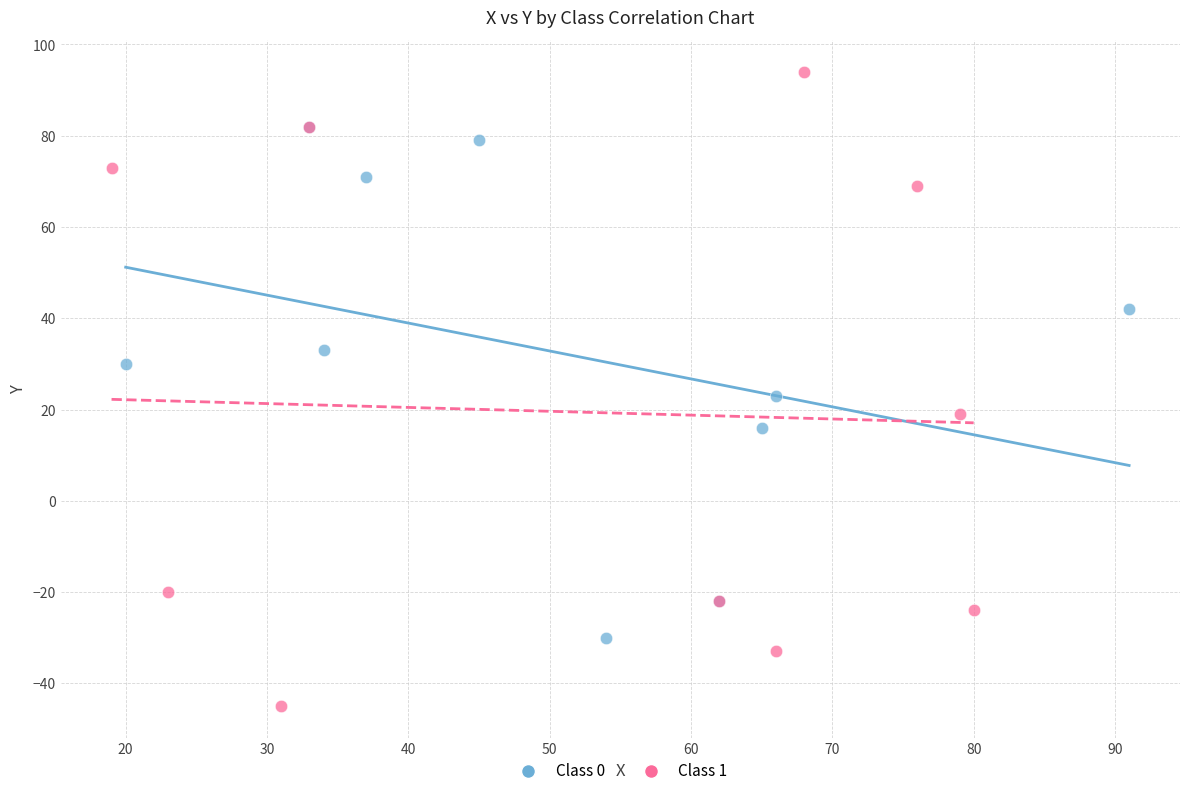

Which series reaches the maximum Y coordinate?

Class 1